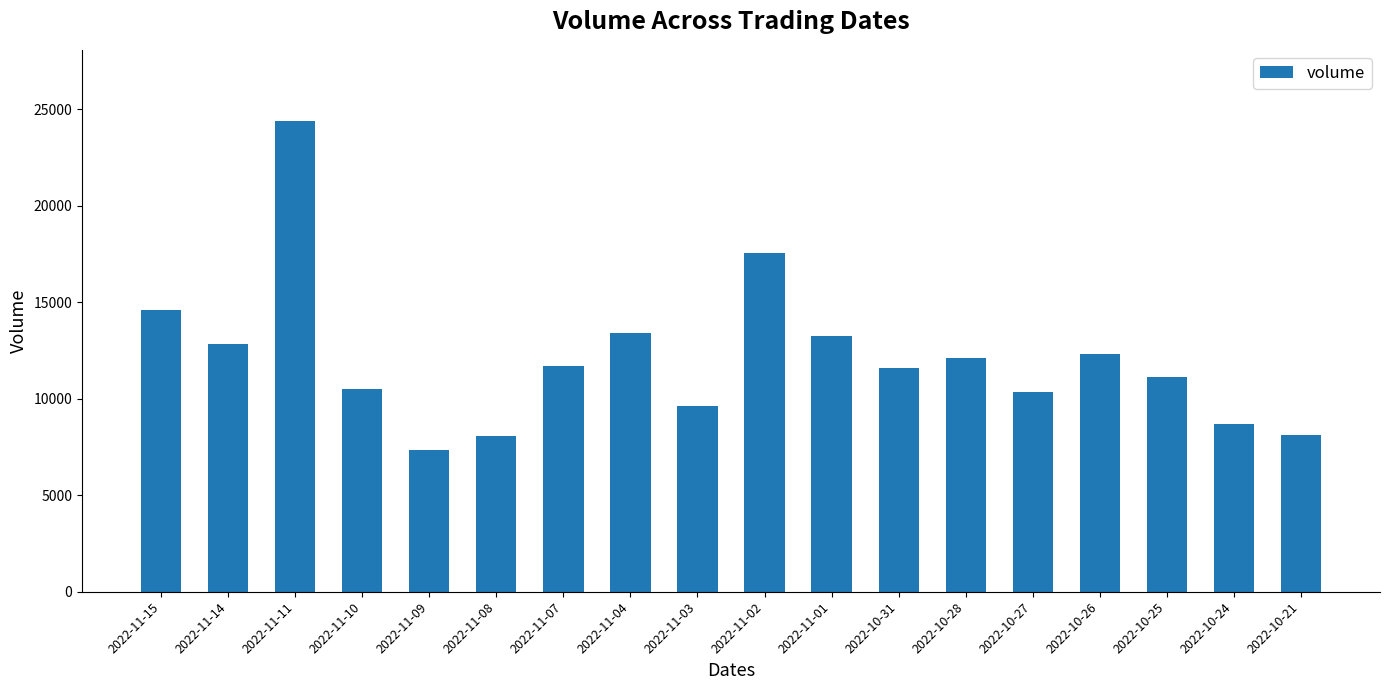

What is the average value?

12094